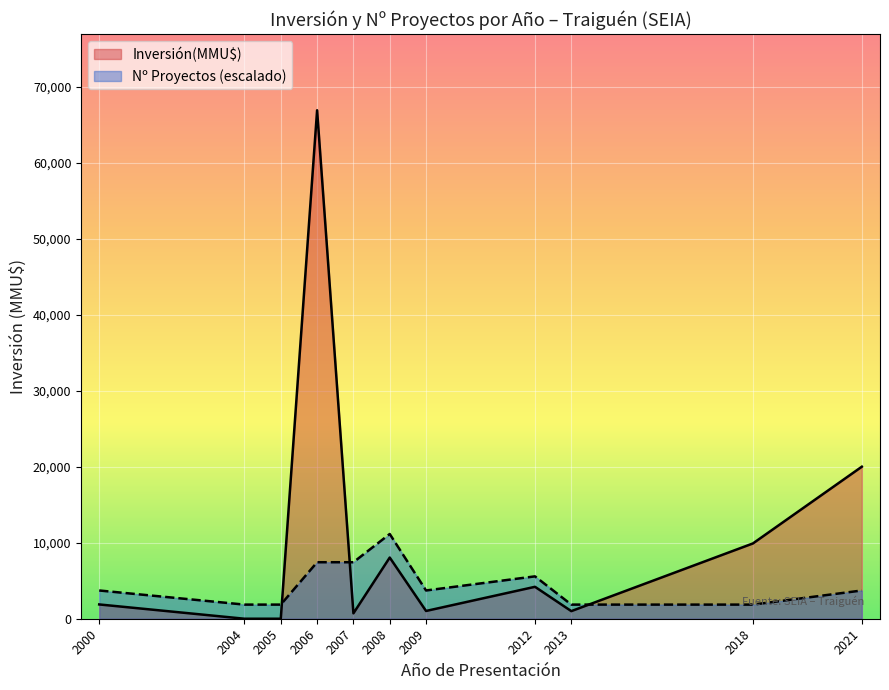

How many lines are shown in the chart?

2